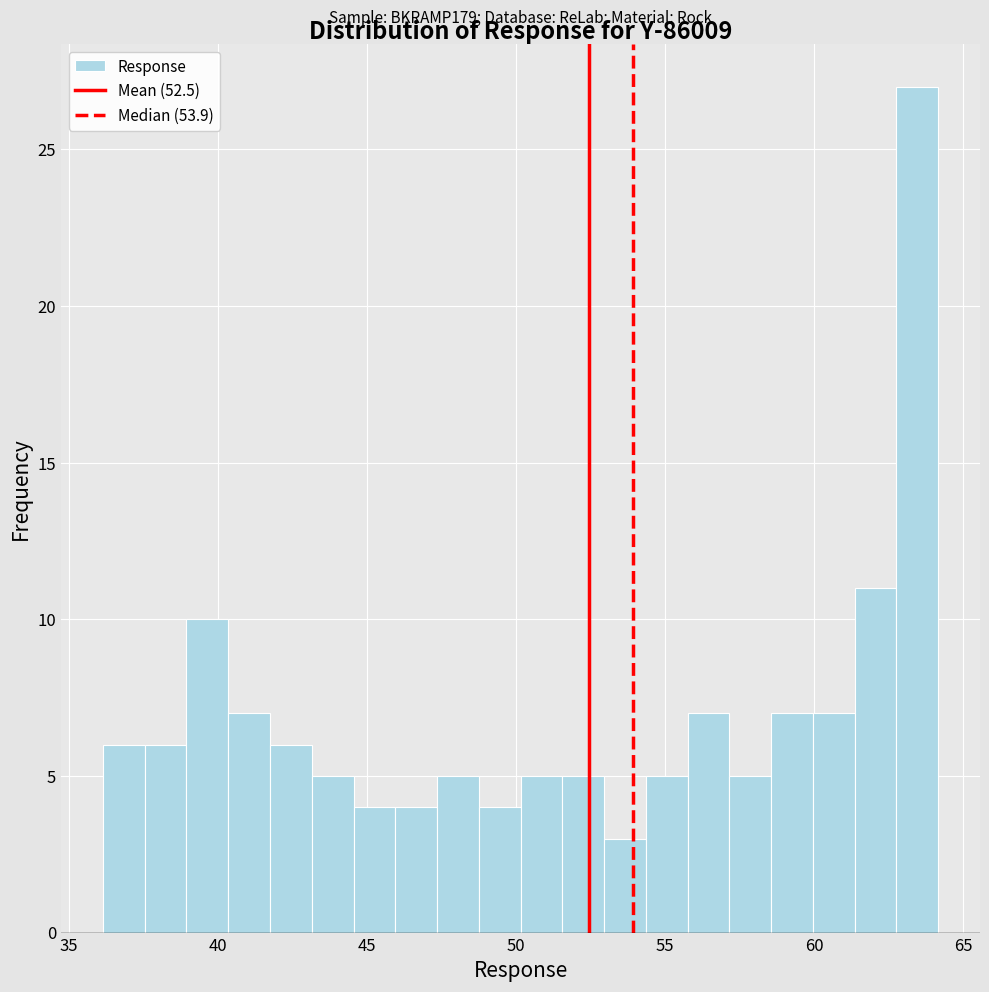

Around what value on the x-axis is the tallest bar? Give the approximate position of its centre, as read against the axis.

63.5